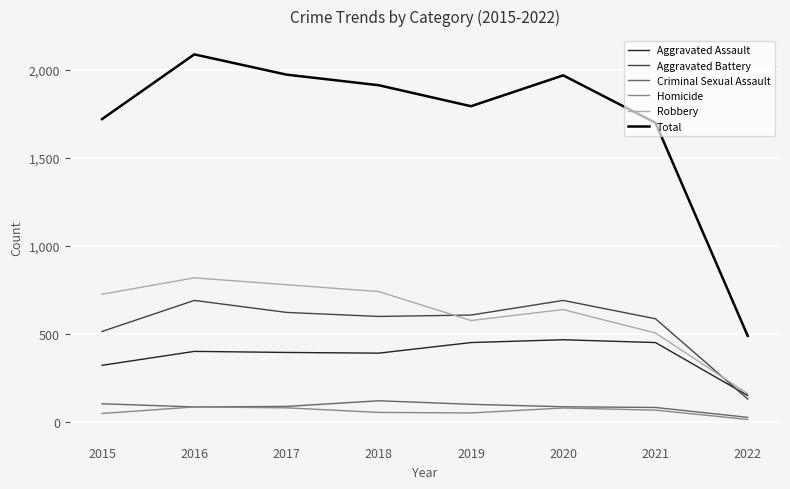

Which category has the lowest value in the Robbery series?

2022